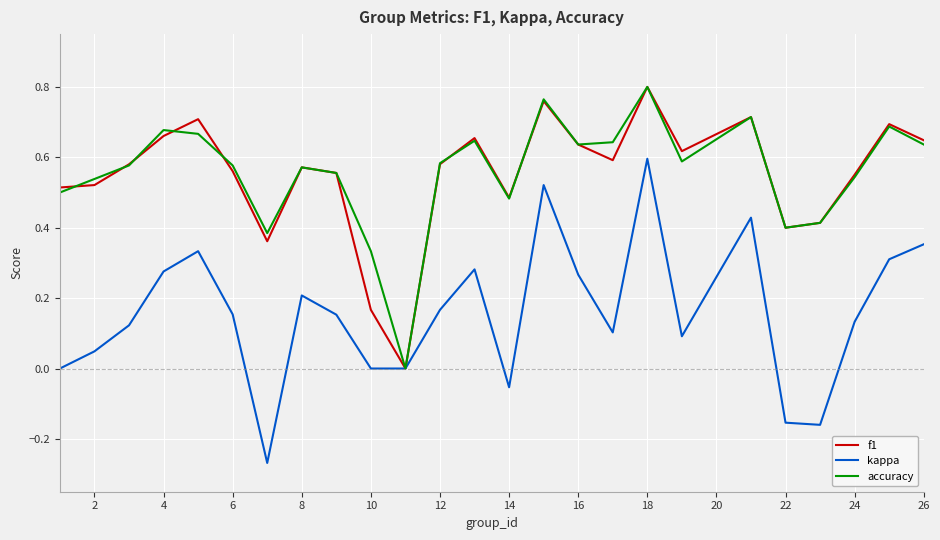

Reading left to right, list all the values displayed in this chart.

f1: 0.5	0.5	0.6	0.7	0.7	0.6	0.4	0.6	0.6	0.2	0.0	0.6	0.7	0.5	0.8	0.6	0.6	0.8	0.6	0.7	0.4	0.4	0.6	0.7	0.6
kappa: 0.0	0.0	0.1	0.3	0.3	0.2	-0.3	0.2	0.2	0.0	0.0	0.2	0.3	-0.1	0.5	0.3	0.1	0.6	0.1	0.4	-0.2	-0.2	0.1	0.3	0.4
accuracy: 0.5	0.5	0.6	0.7	0.7	0.6	0.4	0.6	0.6	0.3	0.0	0.6	0.6	0.5	0.8	0.6	0.6	0.8	0.6	0.7	0.4	0.4	0.5	0.7	0.6